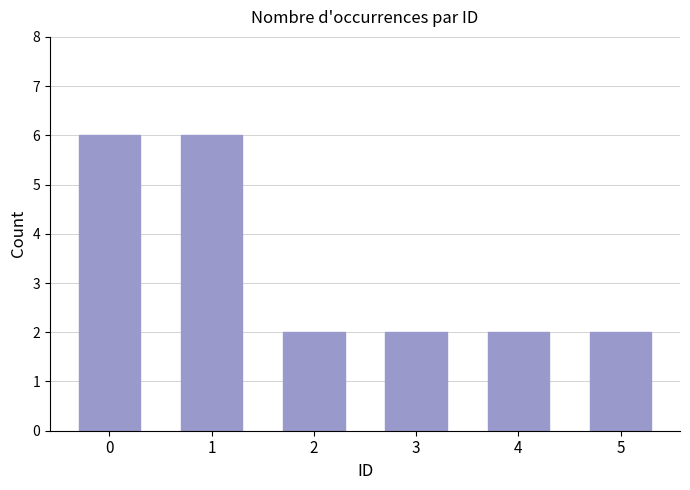

Count the values in the range 2 to 6.

6